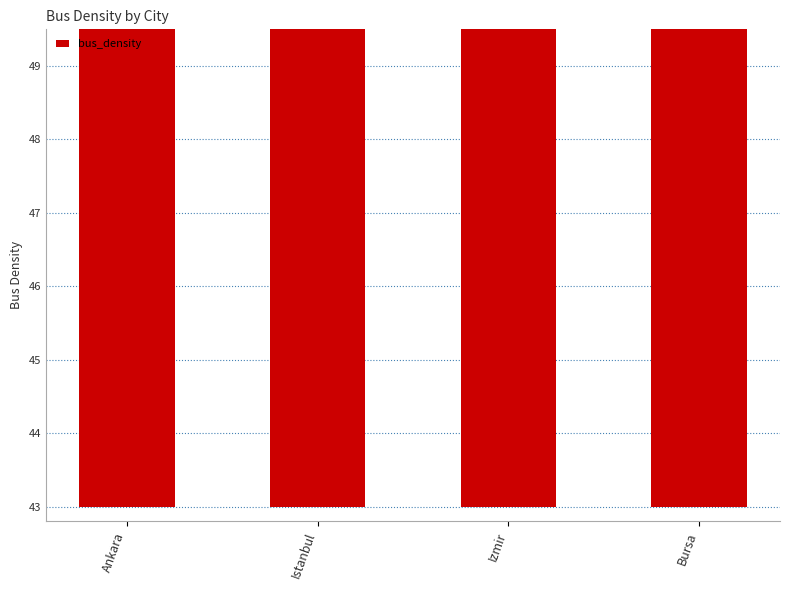

What is the average value?

46.5